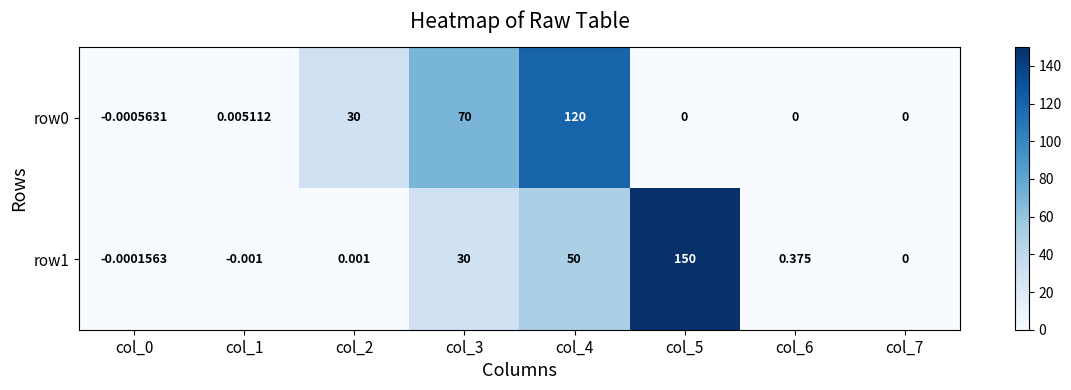

Is the value of row0 at col_5 greater than the value of row1 at col_0?

Yes